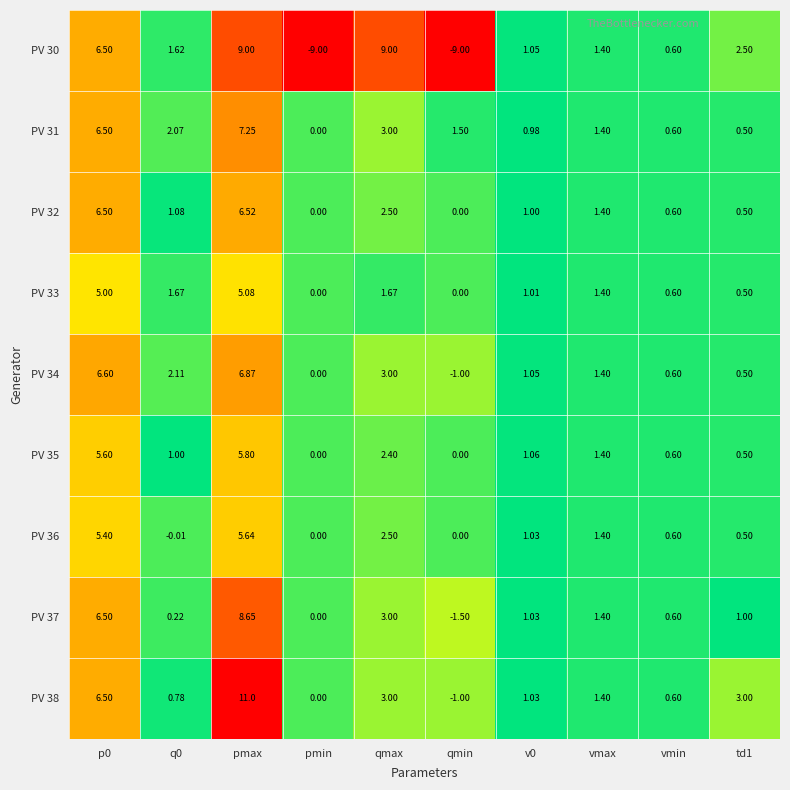

Where is PV 31 nearest to the value 3?

qmax